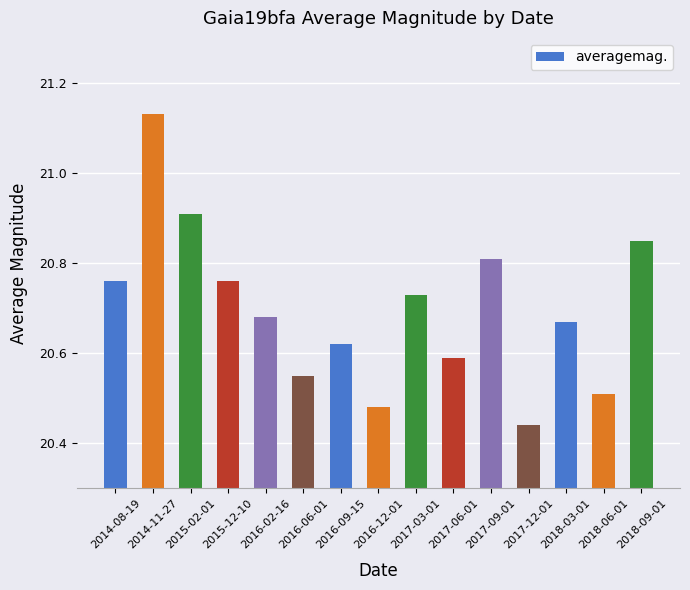

Where is the data nearest to the value 20?

2017-12-01